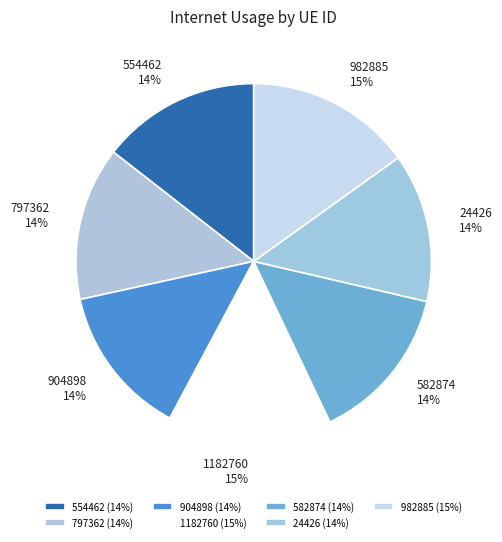

Count the number of slices in the pie.

7